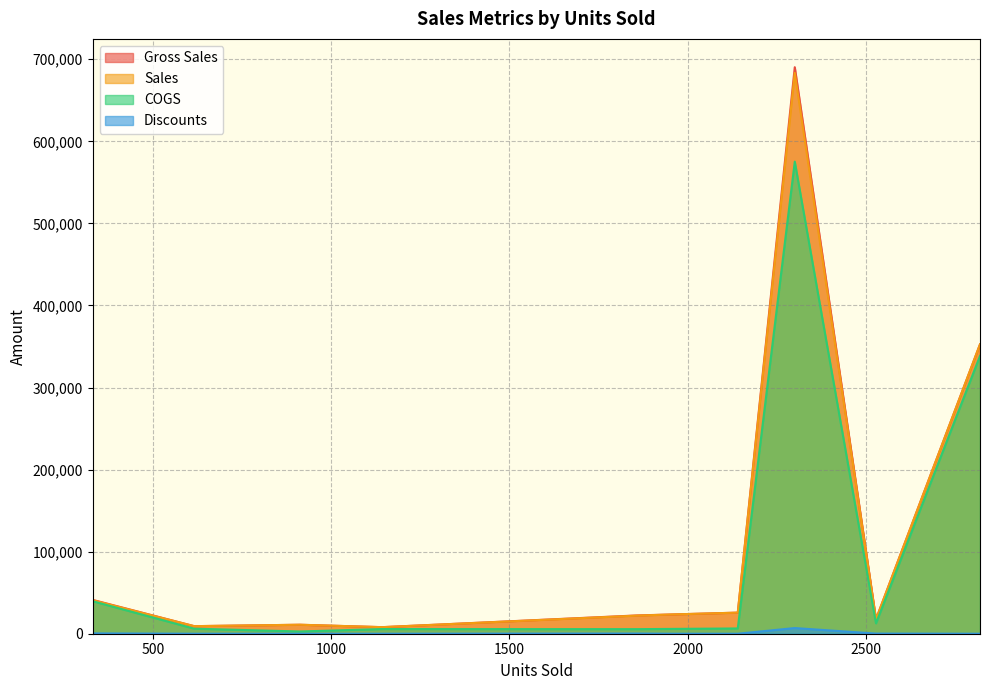

Reading left to right, extract all data points from this chart.

Gross Sales: 615=9225.0	1143=8001.0	912=10944.0	2821=352625.0	1953=23436.0	2141=25692.0	1143=8001.0	615=9225.0	1858=22296.0	2529=17703.0	330=41250.0	2301=690300.0
Sales: 615=9225.0	1143=8001.0	912=10944.0	2821=352625.0	1953=23436.0	2141=25692.0	1143=8001.0	615=9225.0	1858=22073.0	2529=17526.0	330=40837.5	2301=683397.0
COGS: 615=6150.0	1143=5715.0	912=2736.0	2821=338520.0	1953=5859.0	2141=6423.0	1143=5715.0	615=6150.0	1858=5574.0	2529=12645.0	330=39600.0	2301=575250.0
Discounts: 615=0.0	1143=0.0	912=0.0	2821=0.0	1953=0.0	2141=0.0	1143=0.0	615=0.0	1858=223.0	2529=177.0	330=412.5	2301=6903.0